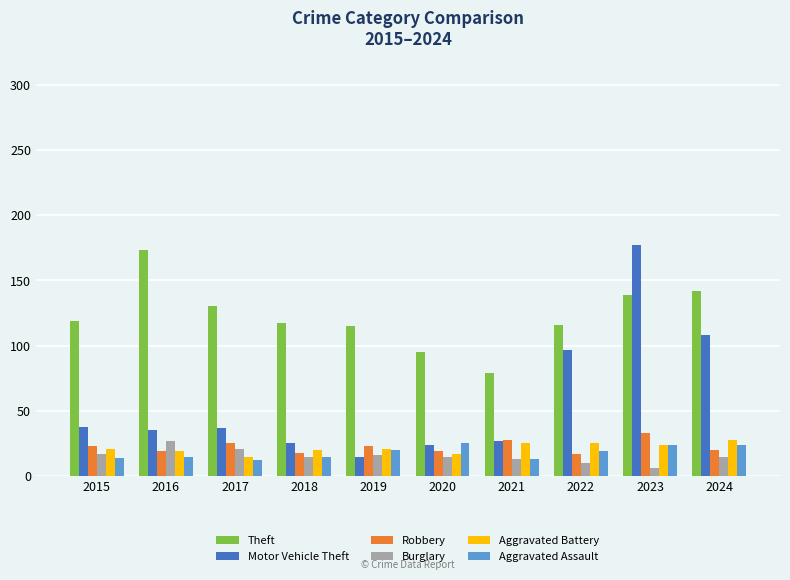

What is the value of the Robbery bar at the 4th from the left?

18